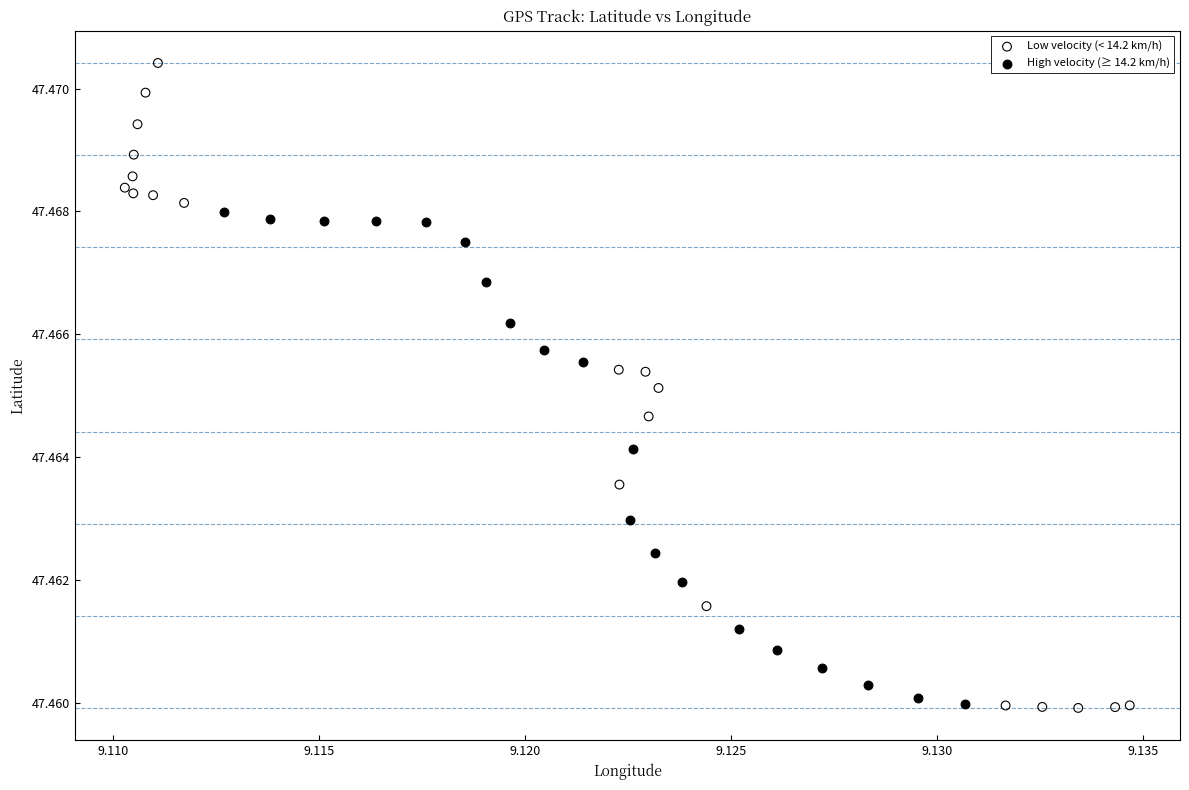

Which series contains the highest Y value?

Low velocity (< 14.2 km/h)